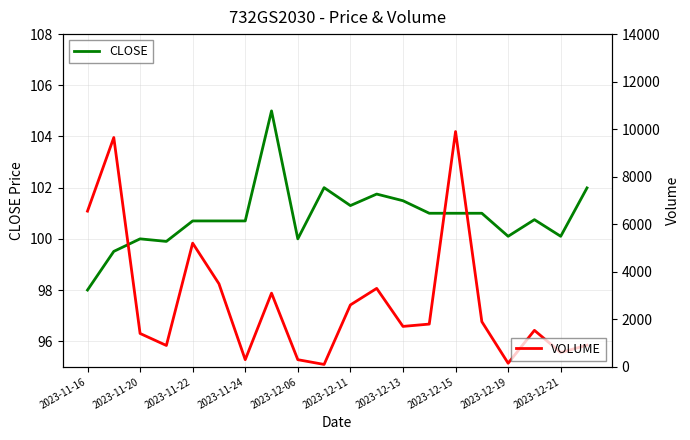

The CLOSE series shows 49.2 at 2023-11-24. True or false?

False